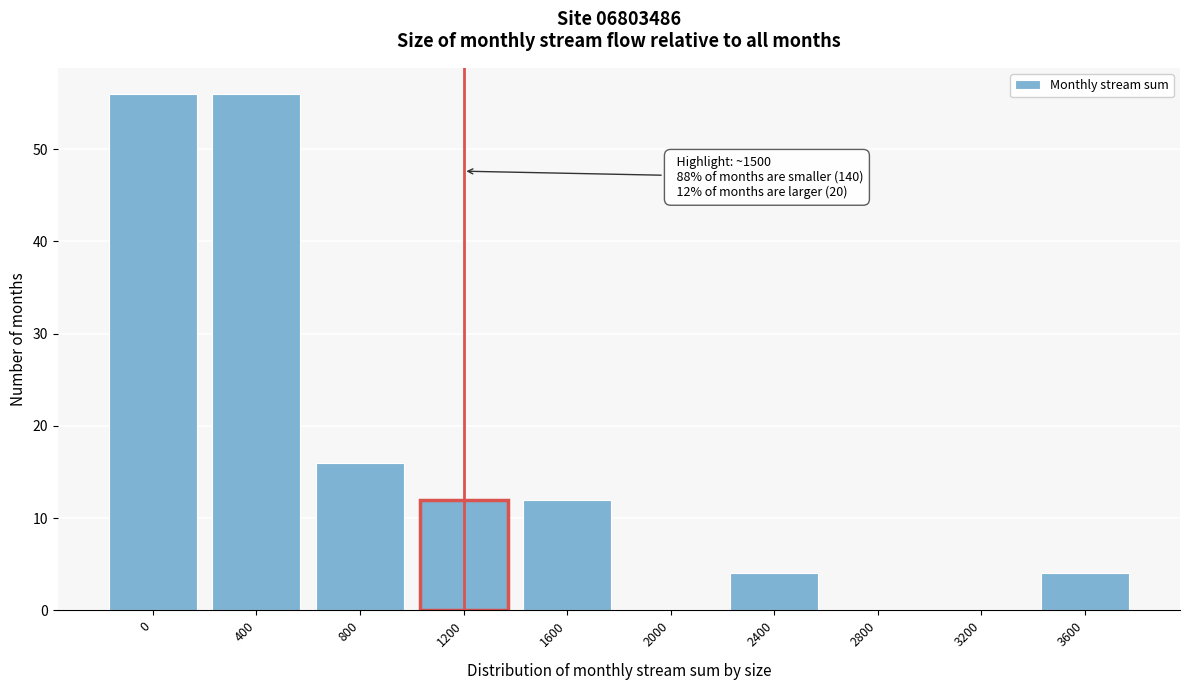

Reading right to left, what are all the values shown in this chart?

3600=4	3200=0	2800=0	2400=4	2000=0	1600=12	1200=12	800=16	400=56	0=56